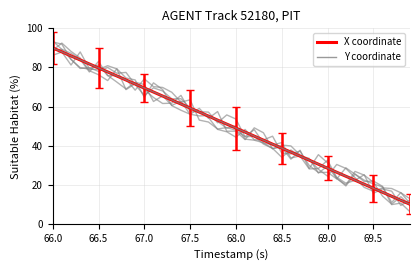

Is this an area chart (filled region under the line)?

No